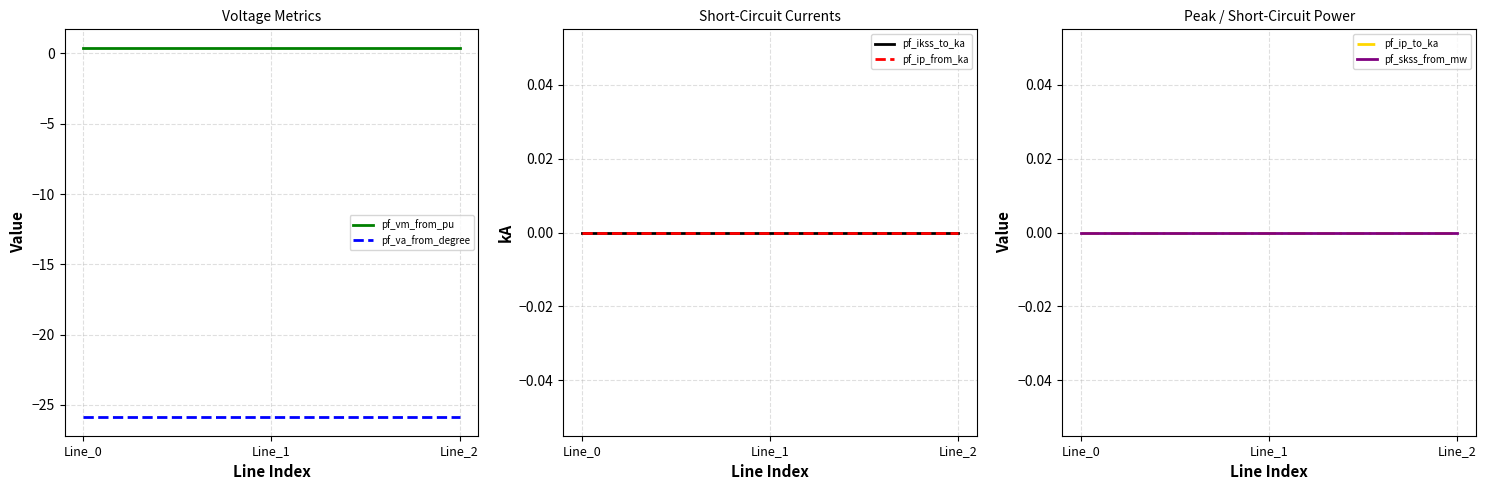

Is this an area chart (filled region under the line)?

No